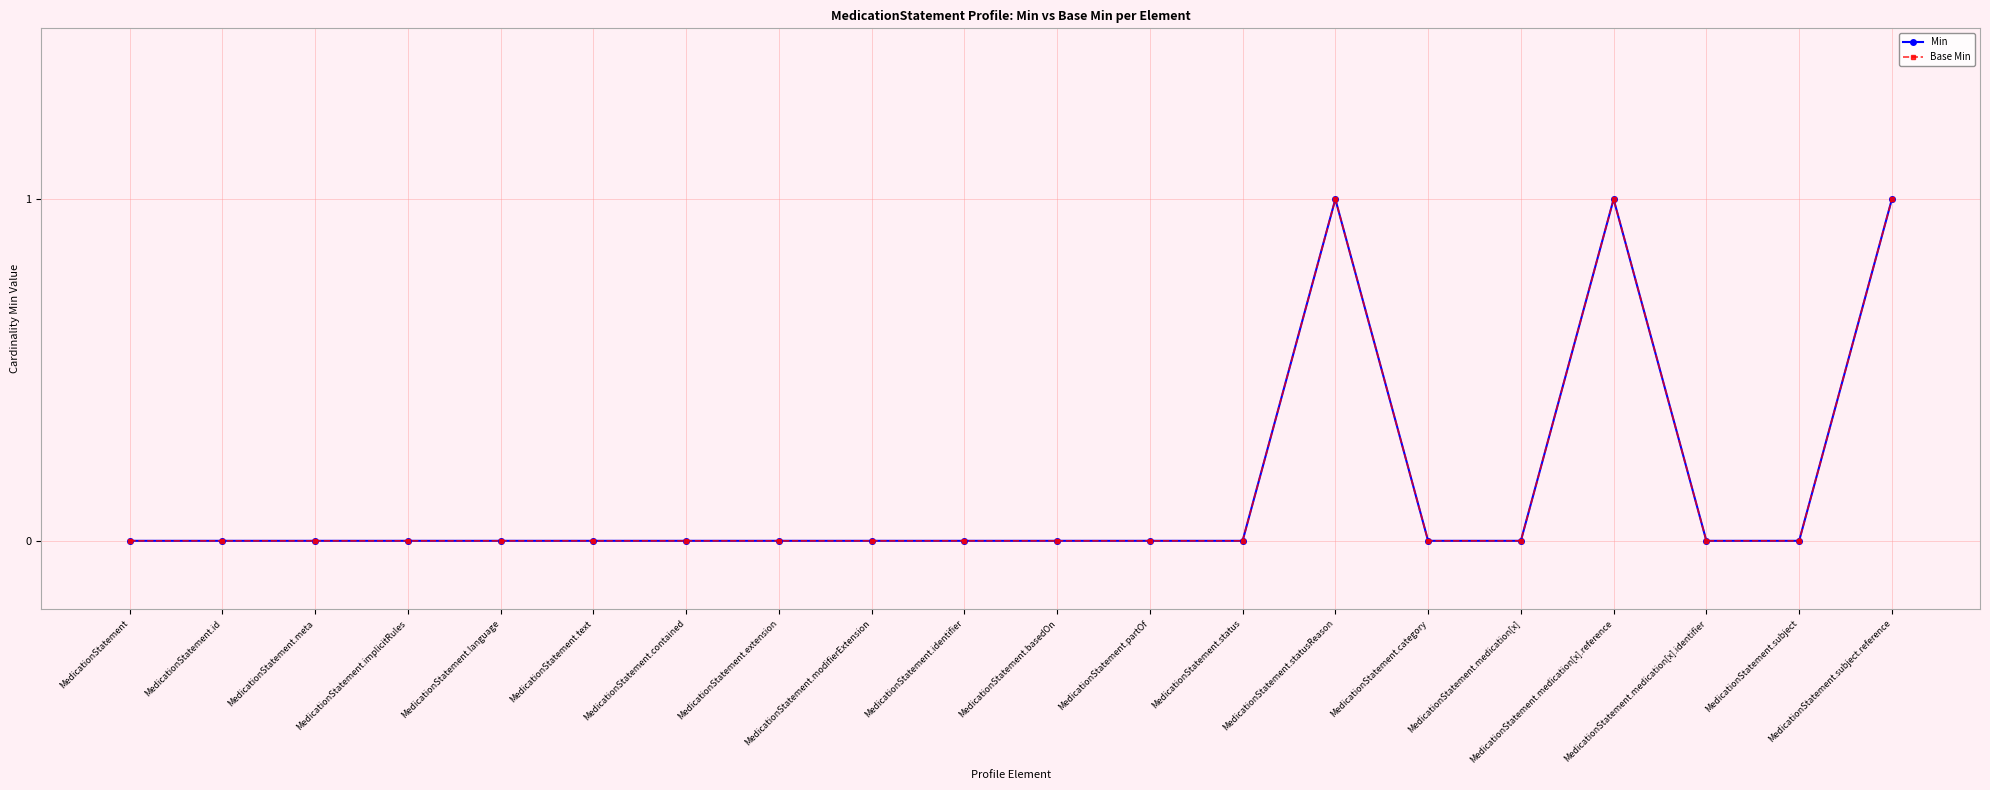

How many Min values are between 0 and 1?

20